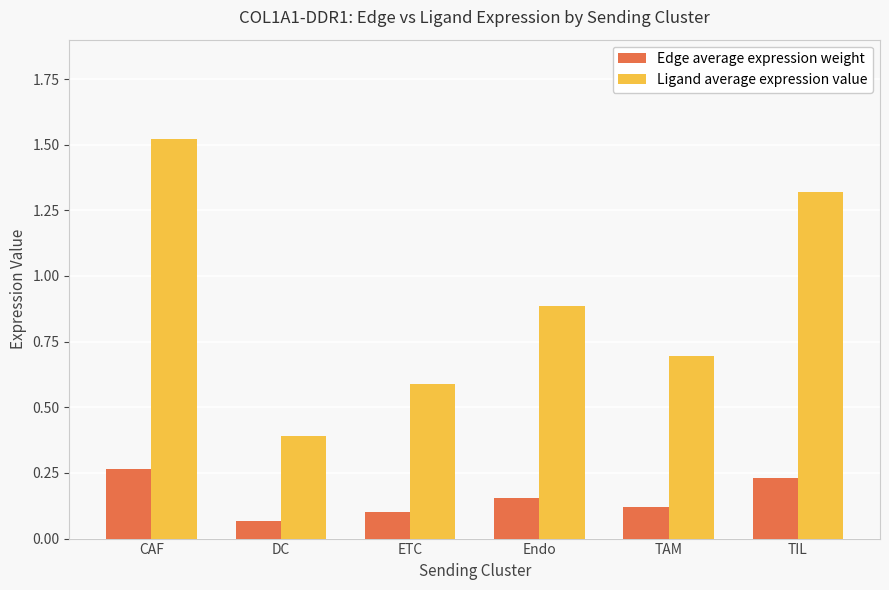

Is the value of Ligand average expression value at DC greater than the value of Edge average expression weight at TAM?

Yes